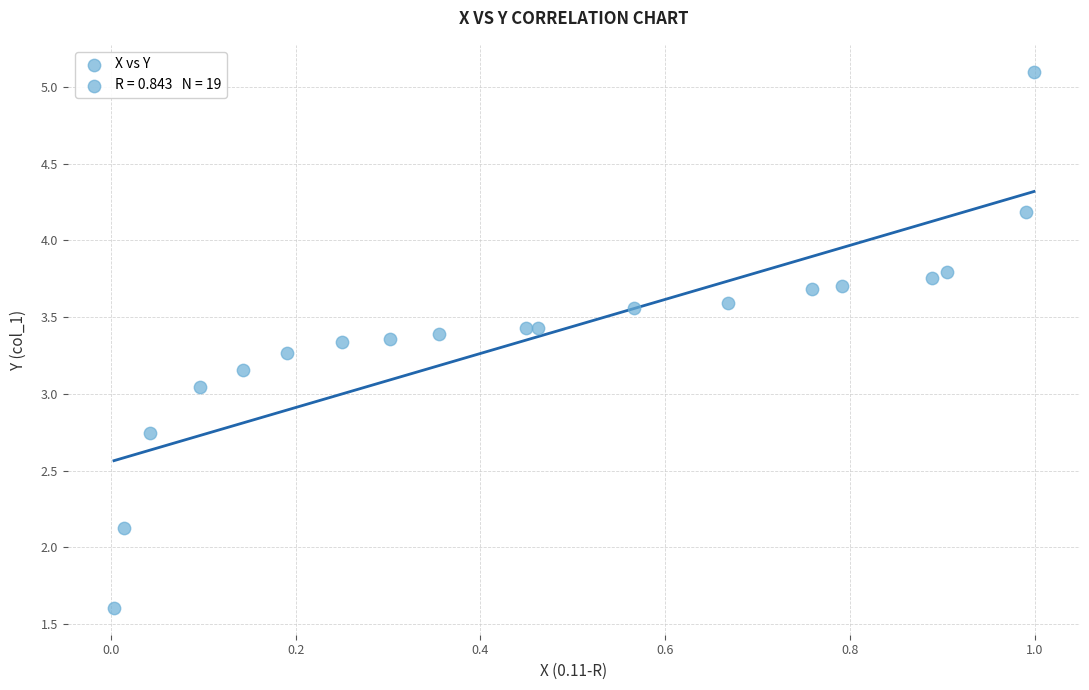

What is the range of X values (max minus min)?

1.0